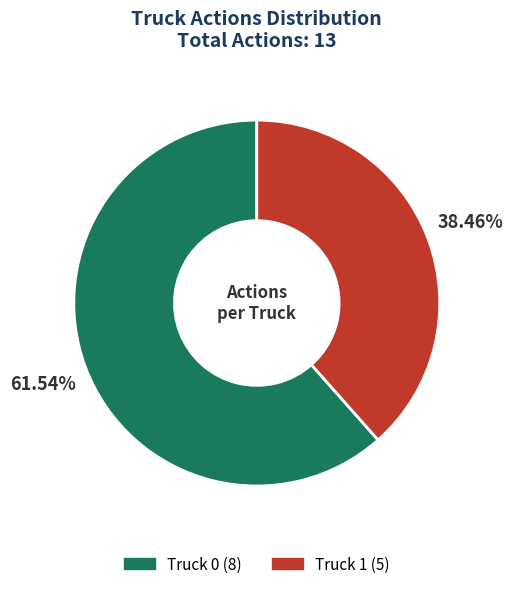

Which has a higher value, Truck 0 or Truck 1?

Truck 0